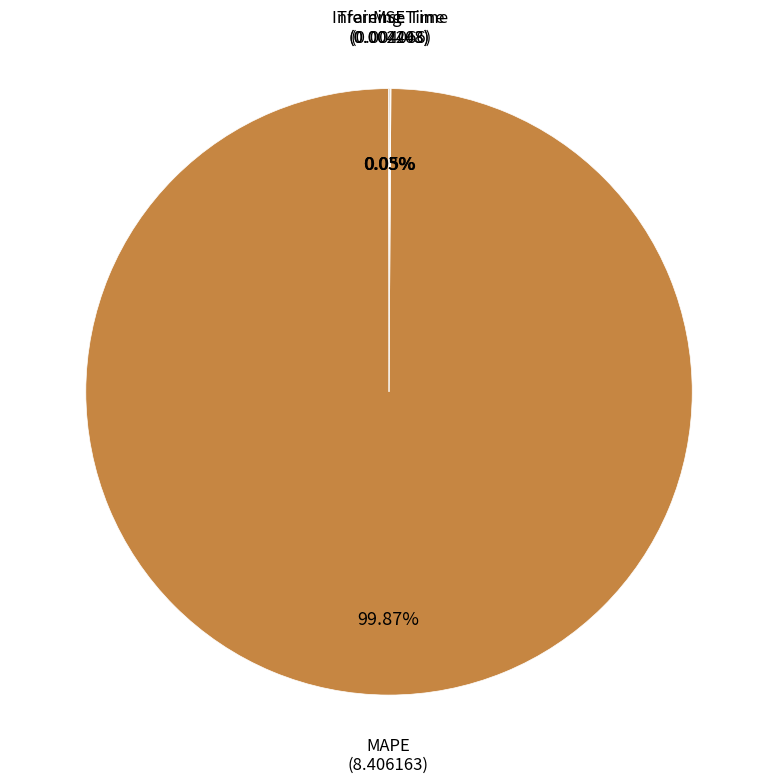

To the nearest percent, what is the average slice percentage?

25%